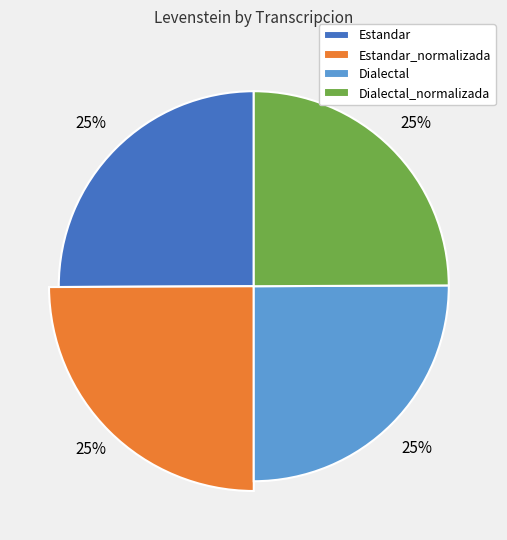

Count the number of slices in the pie.

4